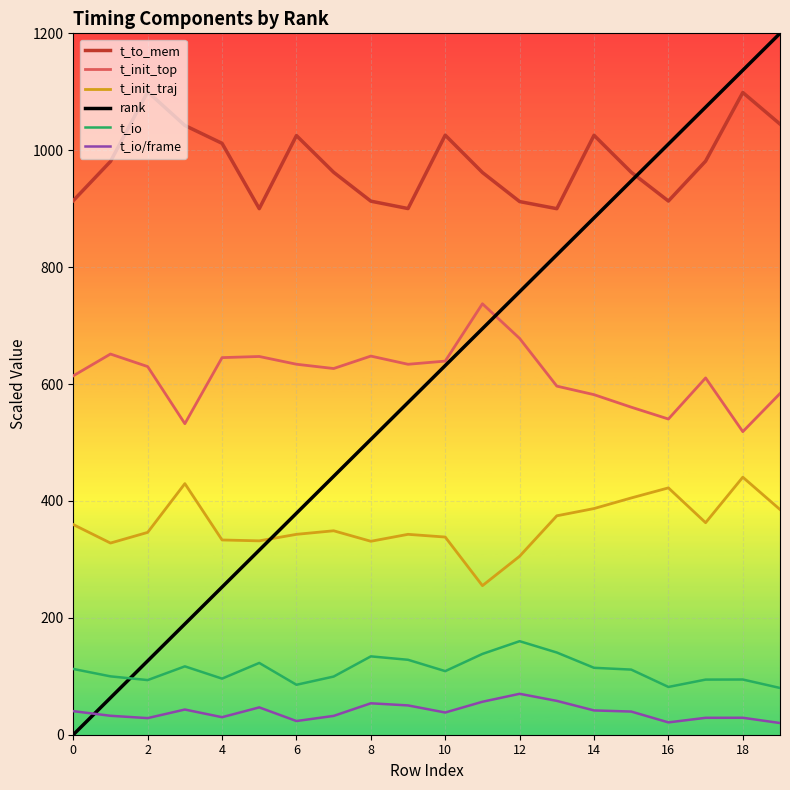

What are all the series names shown in the legend?

t_to_mem, t_init_top, t_init_traj, rank, t_io, t_io/frame